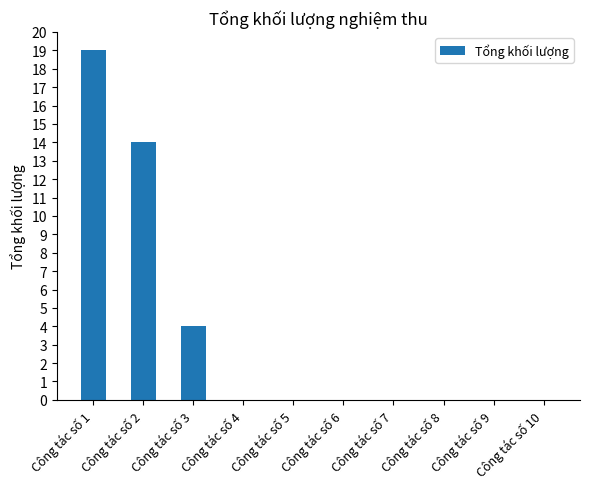

Count the values in the range 0 to 4.

8